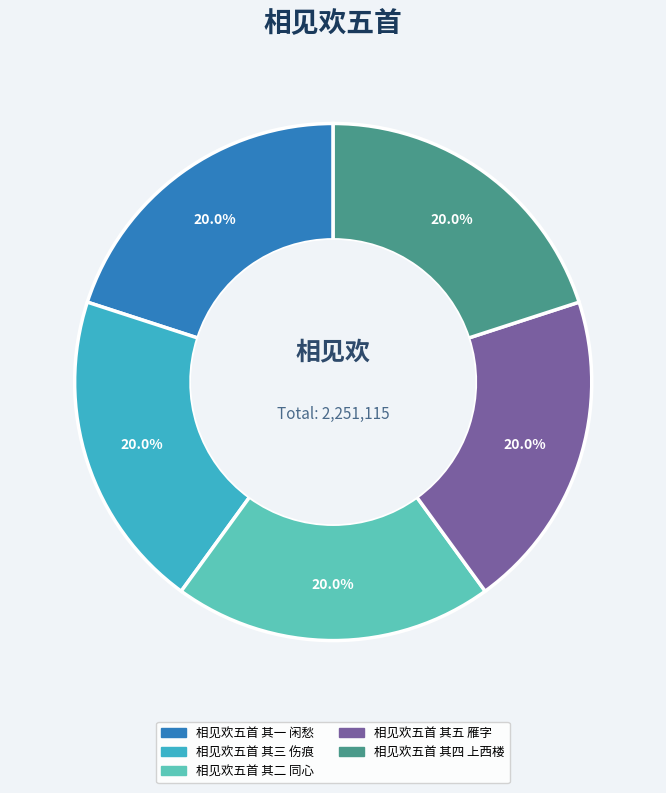

Is there a majority slice in this chart?

No